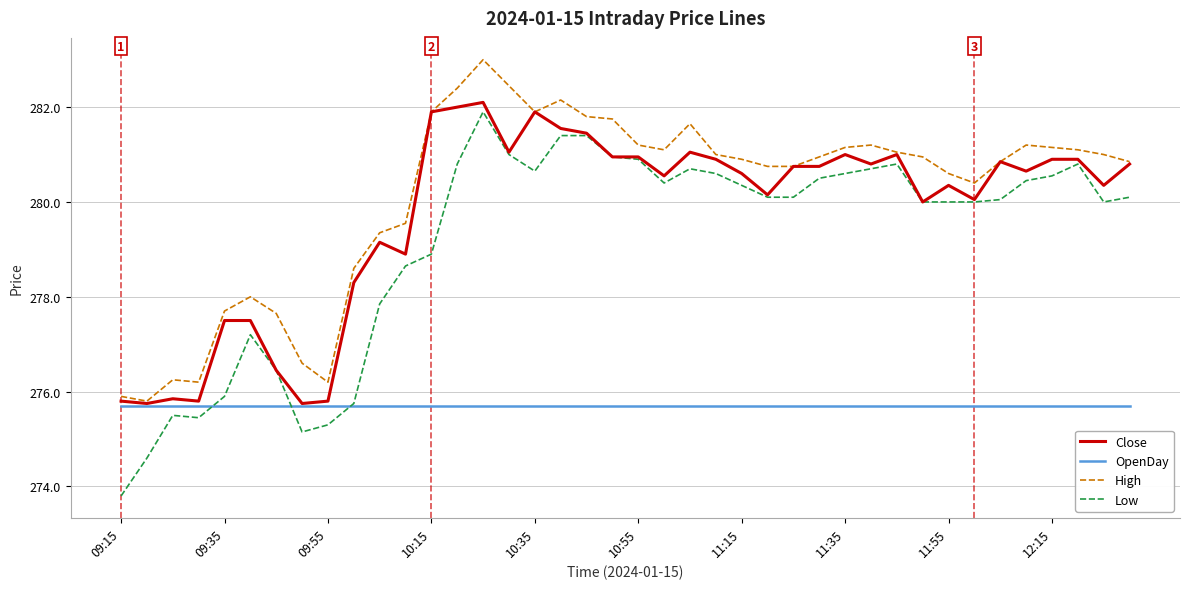

What is the highest value of the High series?

283.0